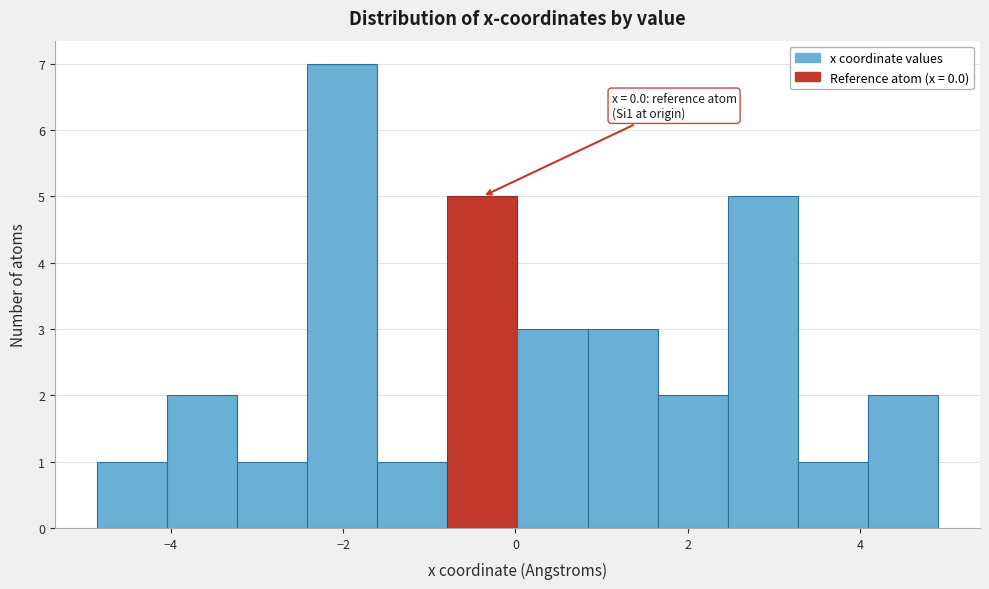

Which range on the x-axis has the tallest bar?

-2.4 to -1.6